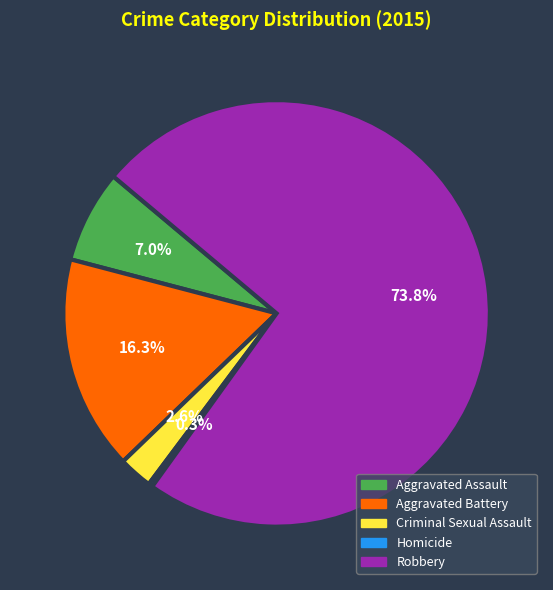

Count the number of slices in the pie.

5